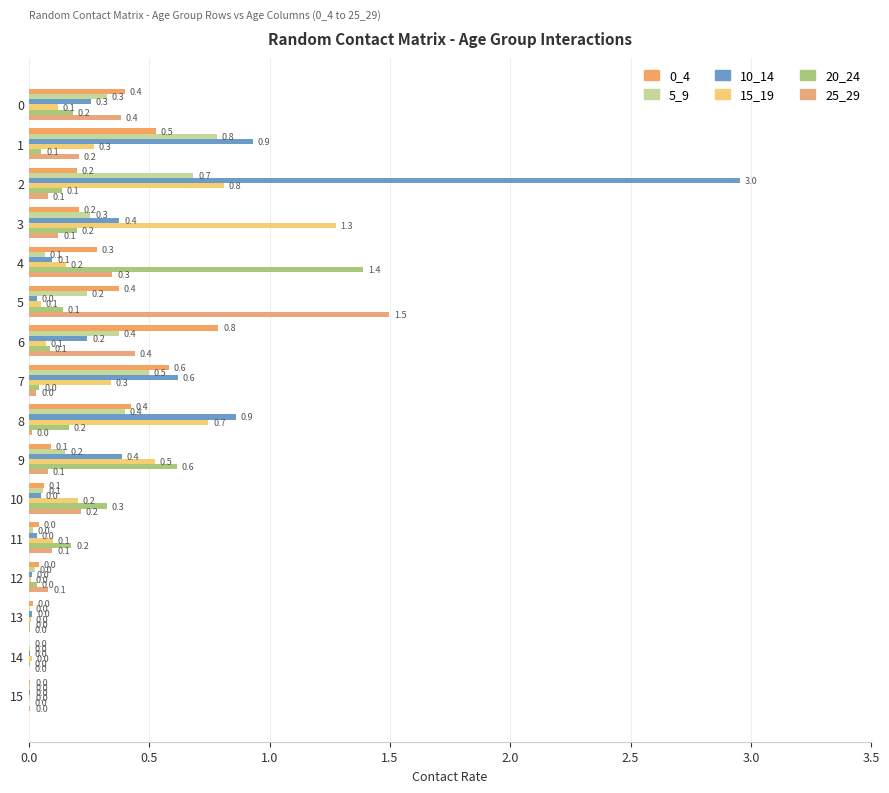

How many series are shown in this chart?

6